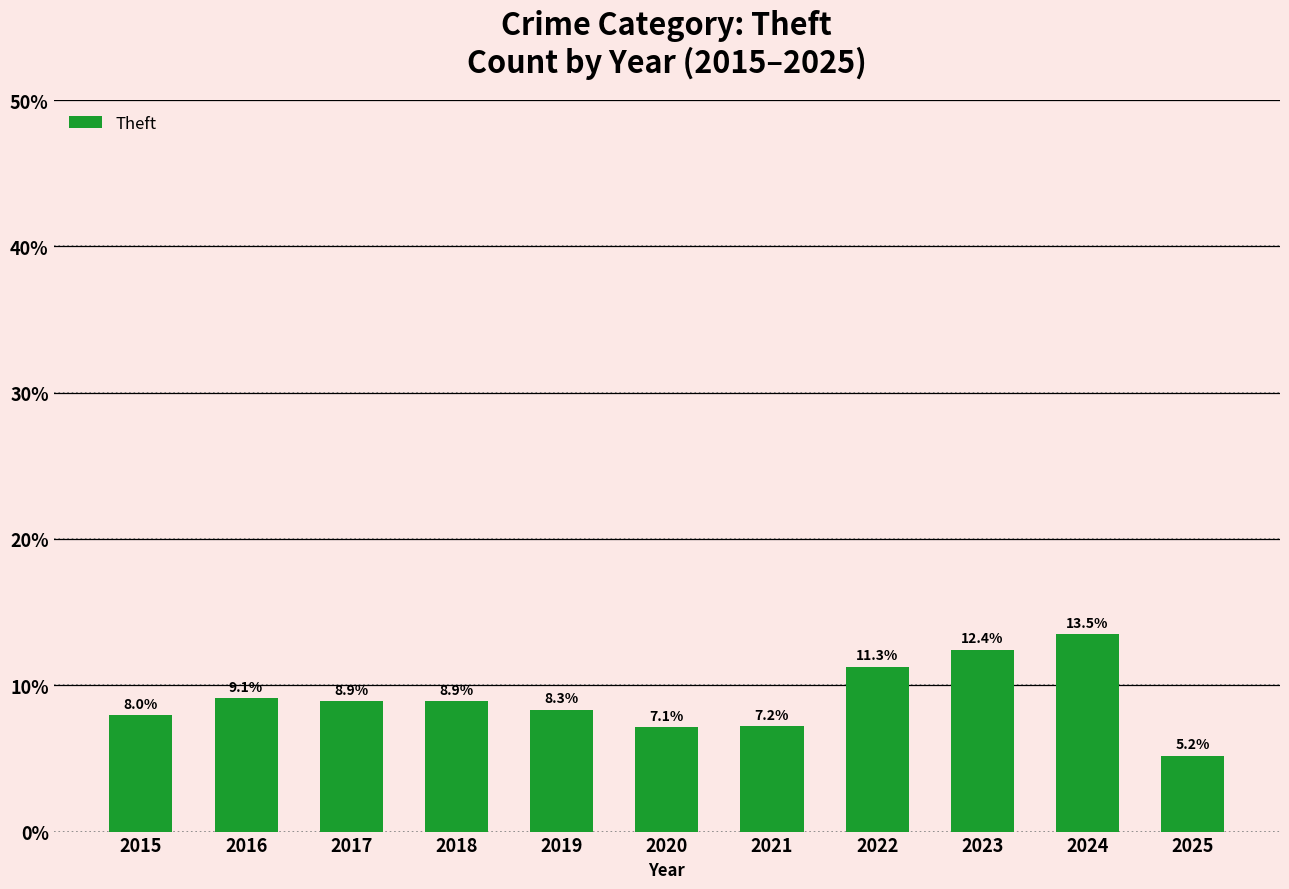

The chart shows a value of 8.3 at 2019. True or false?

True